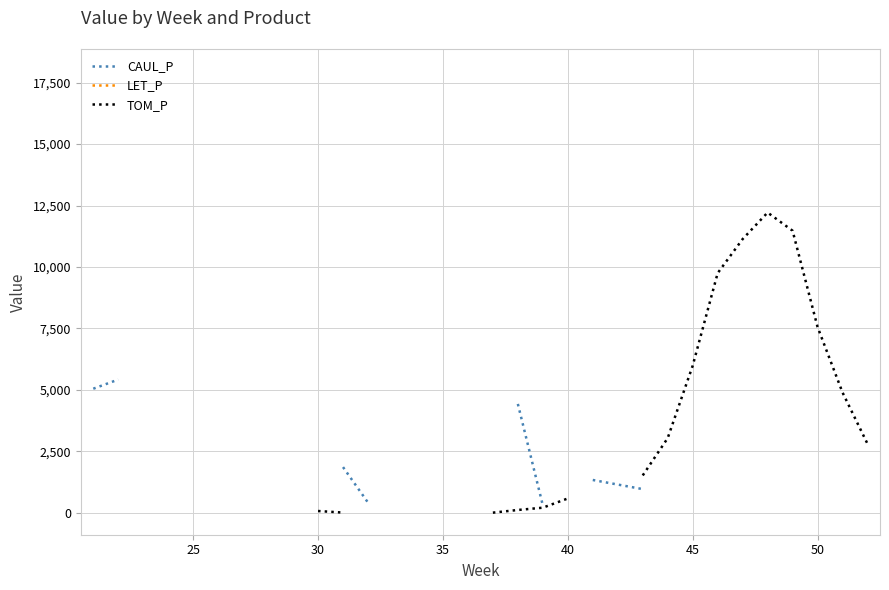

True or false: CAUL_P and LET_P intersect in this chart.

False